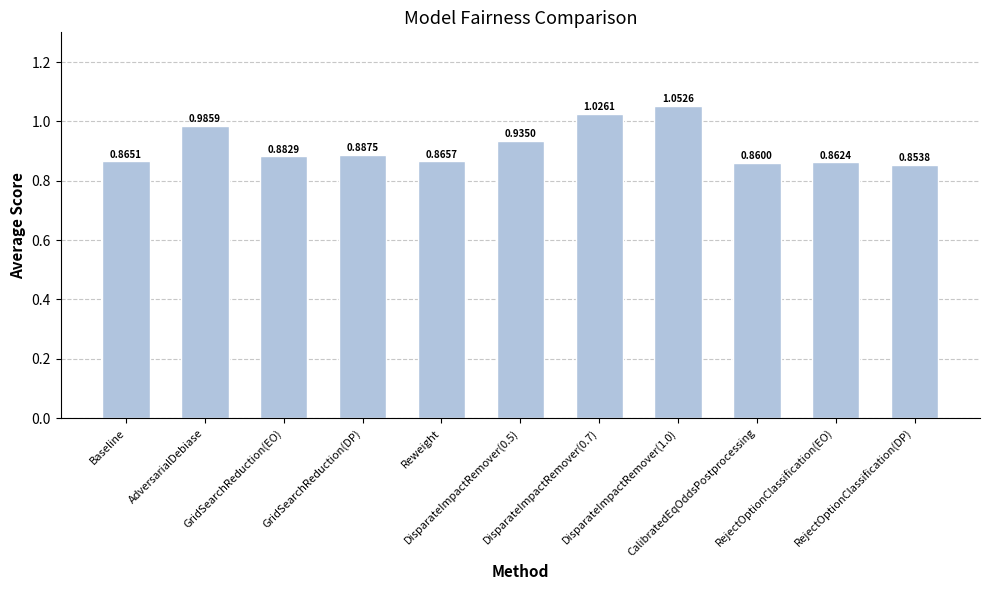

The value at GridSearchReduction(EO) is 0.3. True or false?

False